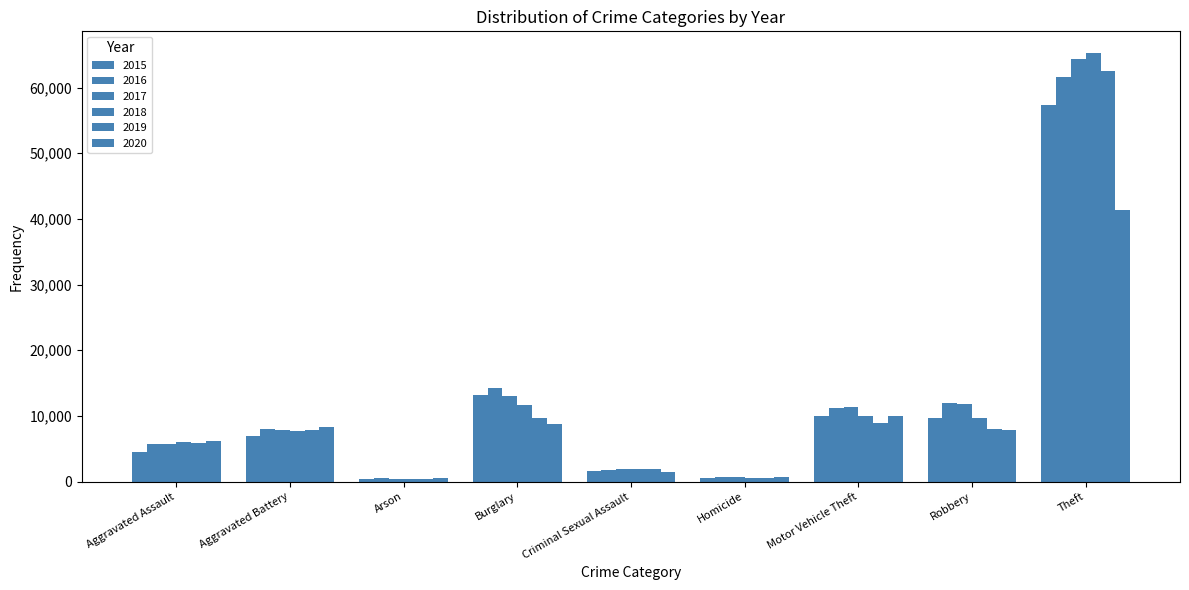

What is the difference between the highest and lowest values at Aggravated Assault?

1783